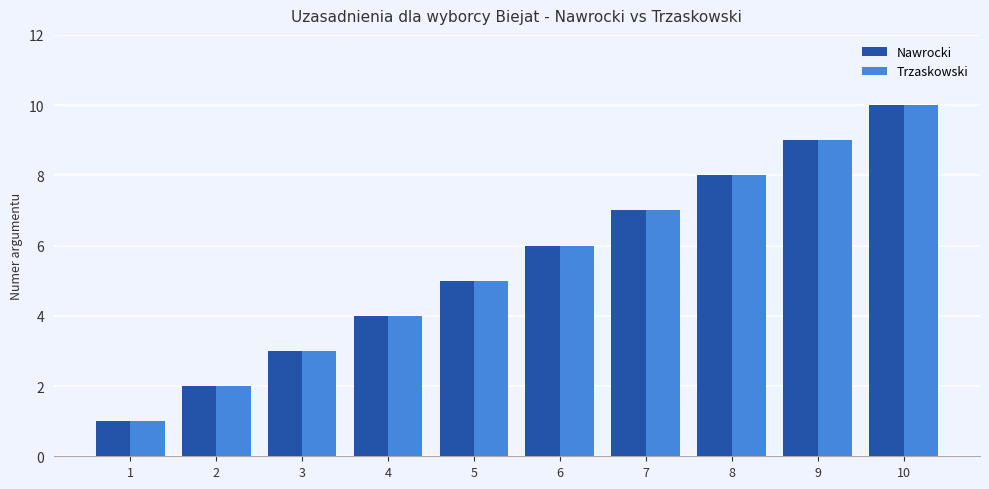

How many bars are there in total?

20